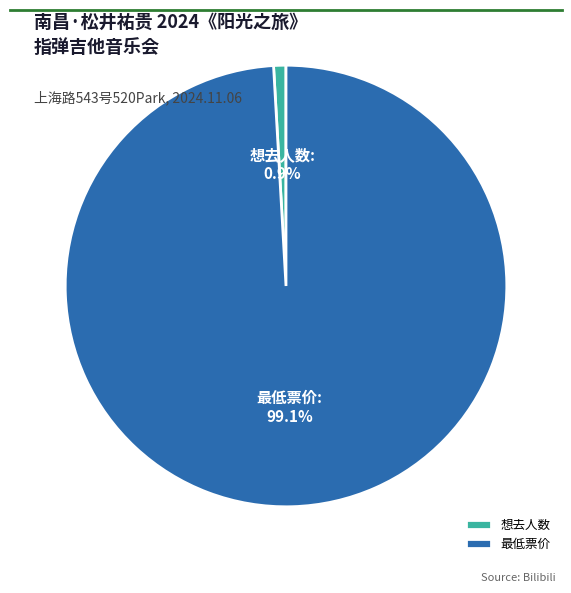

Which category has the smallest portion of the pie?

想去人数